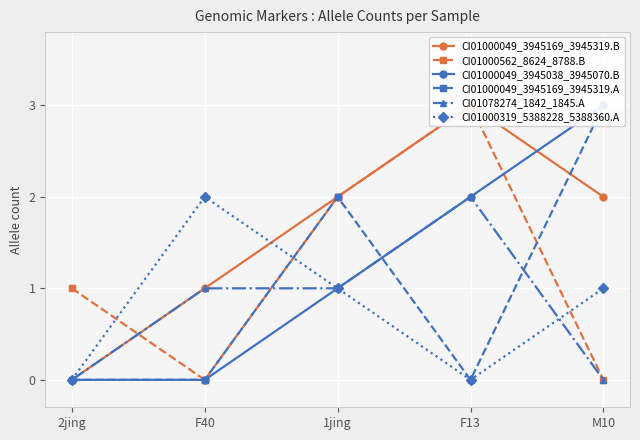

At how many categories does at least one series exceed 0?

5